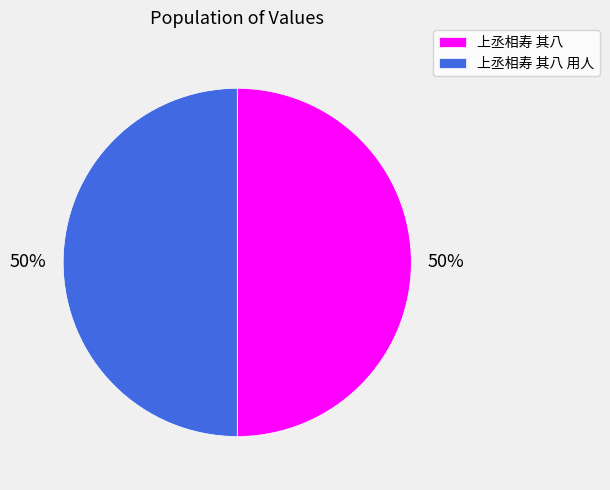

Approximately how many times larger is the value at 上丞相寿 其八 用人 compared to 上丞相寿 其八?

1.0